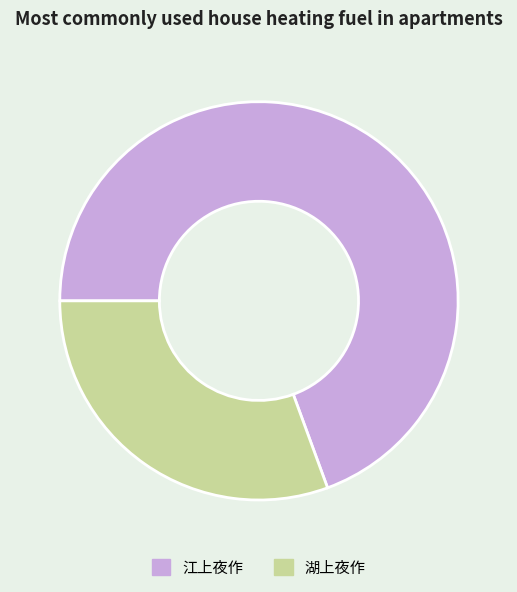

Is the sum of 江上夜作 and 湖上夜作 greater than half?

Yes